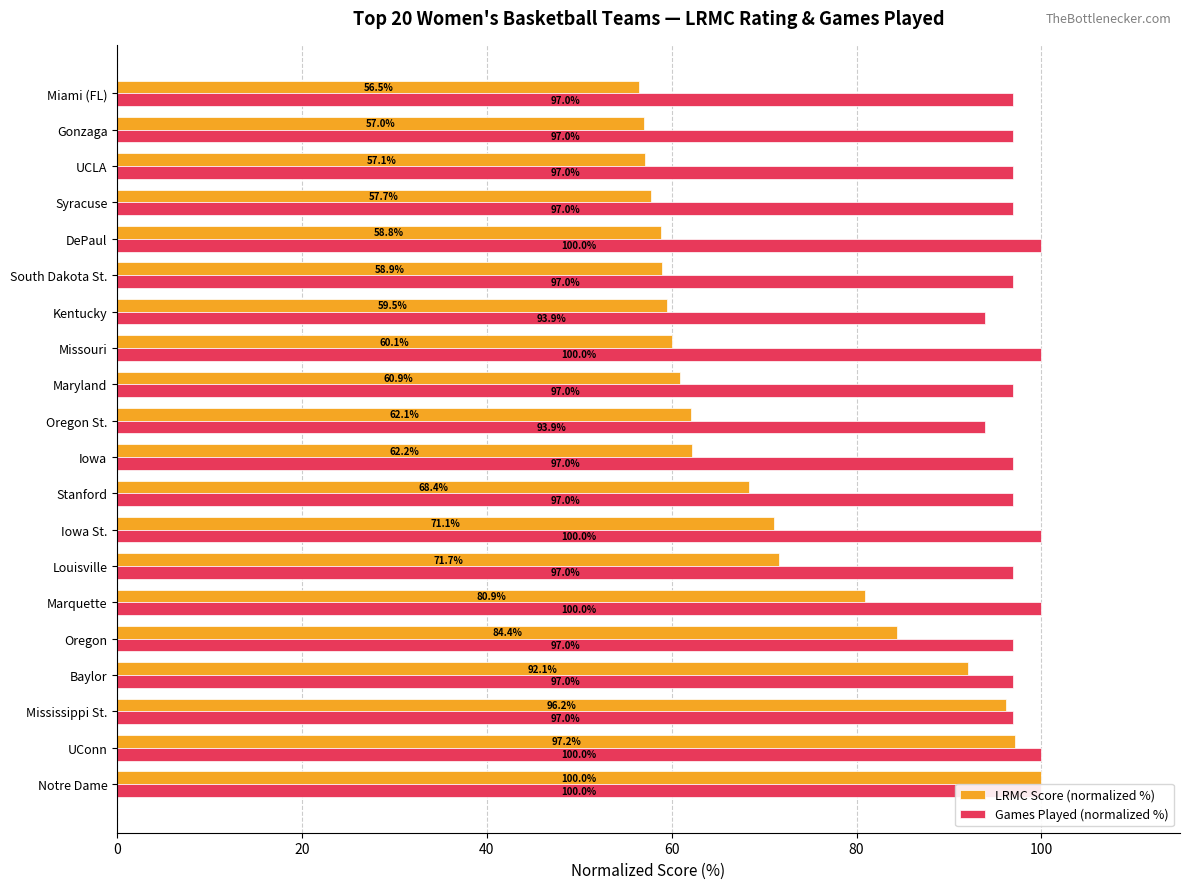

Are the bars horizontal?

Yes